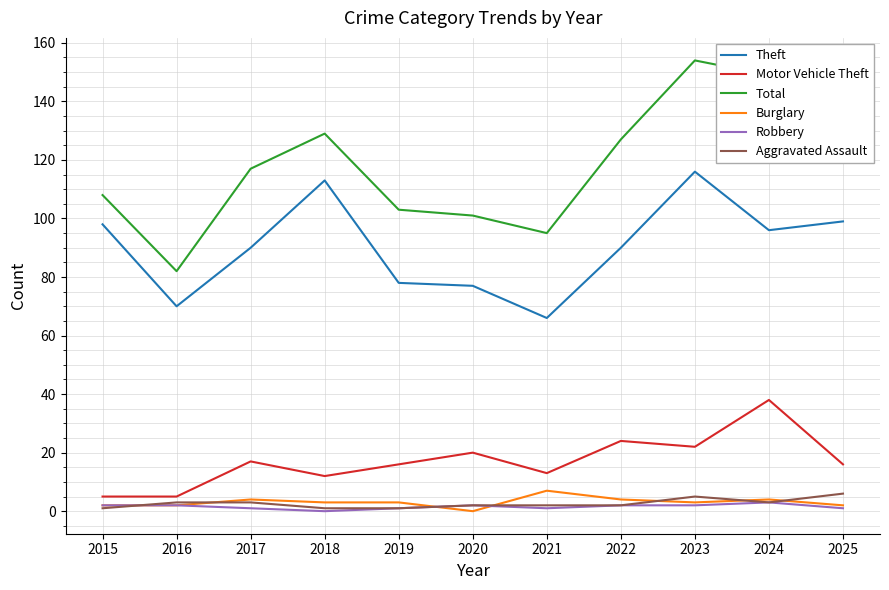

Is it true that Theft equals 113 at 2018?

True